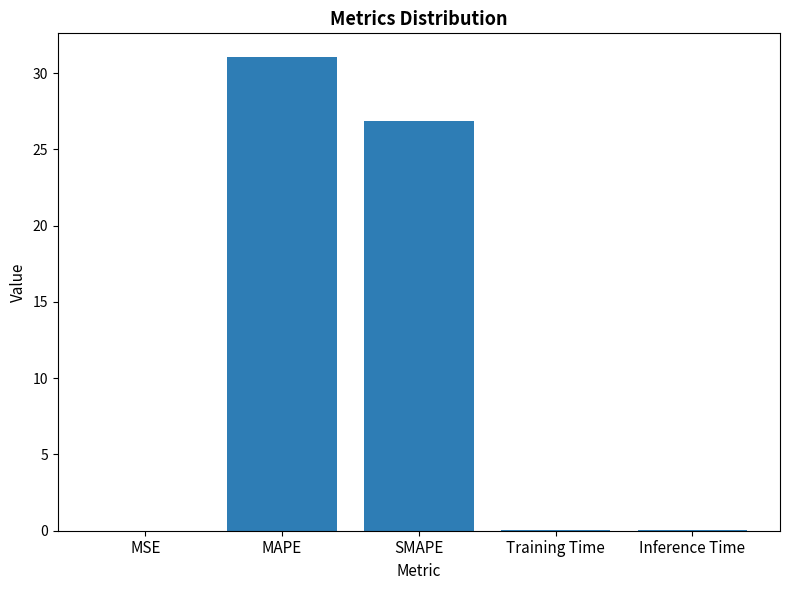

True or false: the data shows 0.0 at MSE.

True